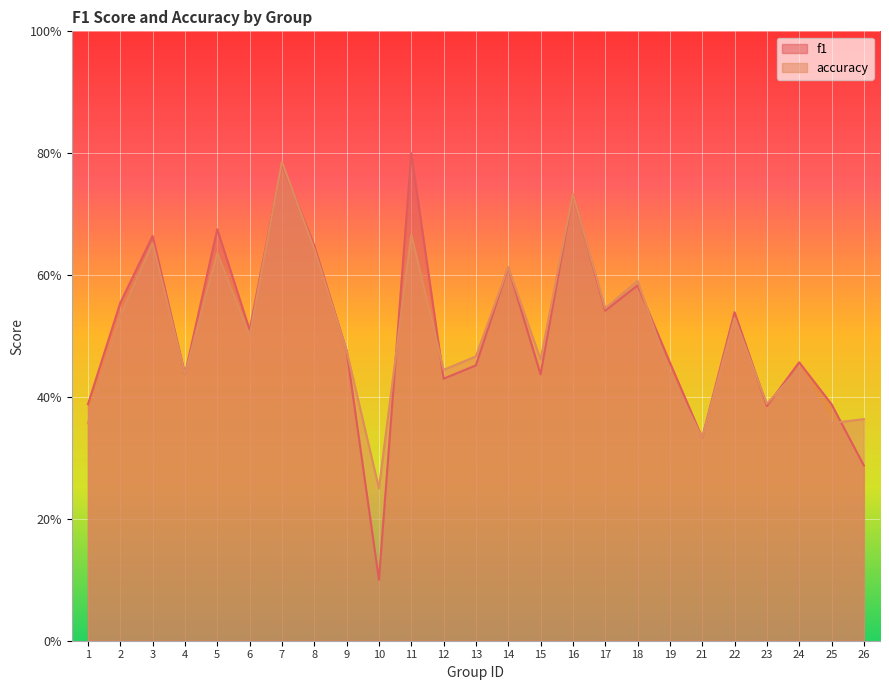

Which series has the largest range (max minus min)?

f1